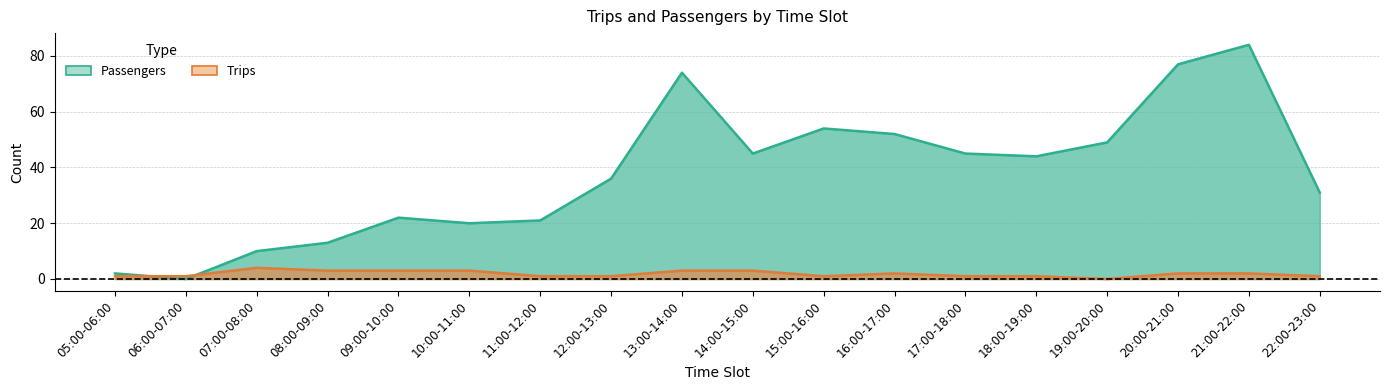

True or false: Passengers and Trips cross at least once.

True